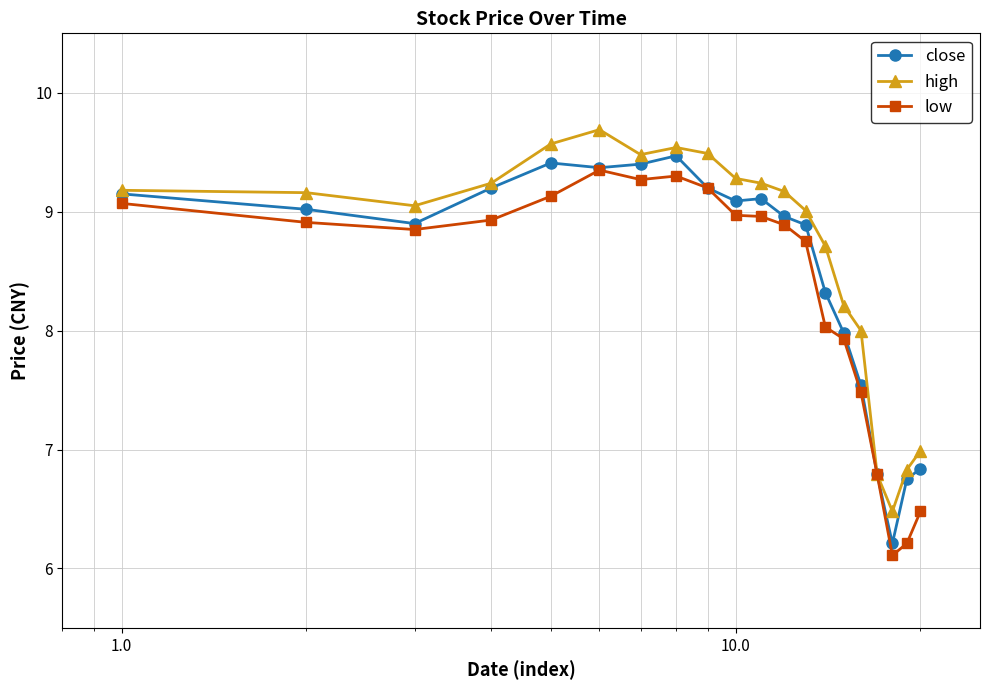

What is the value of the high point at the 2nd from the left?

9.2